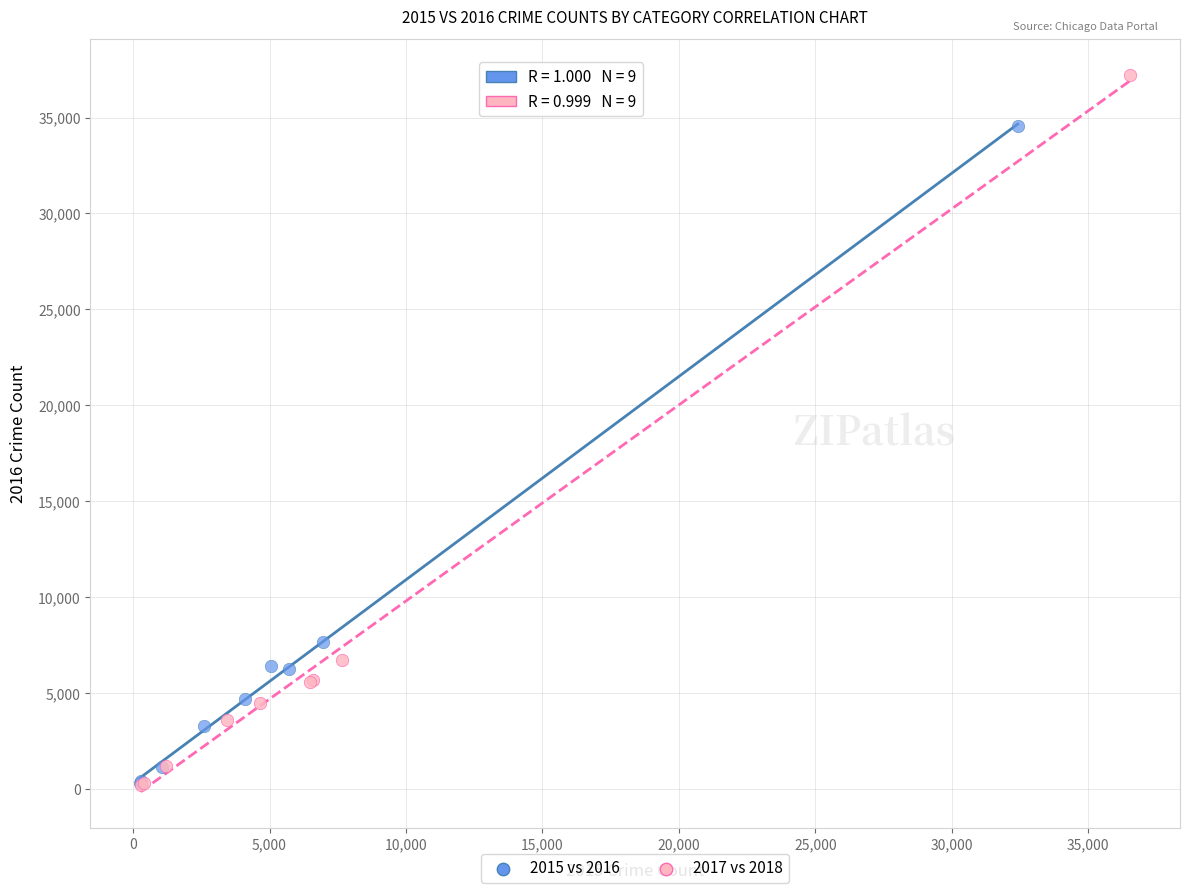

Which series reaches the maximum Y coordinate?

2017 vs 2018